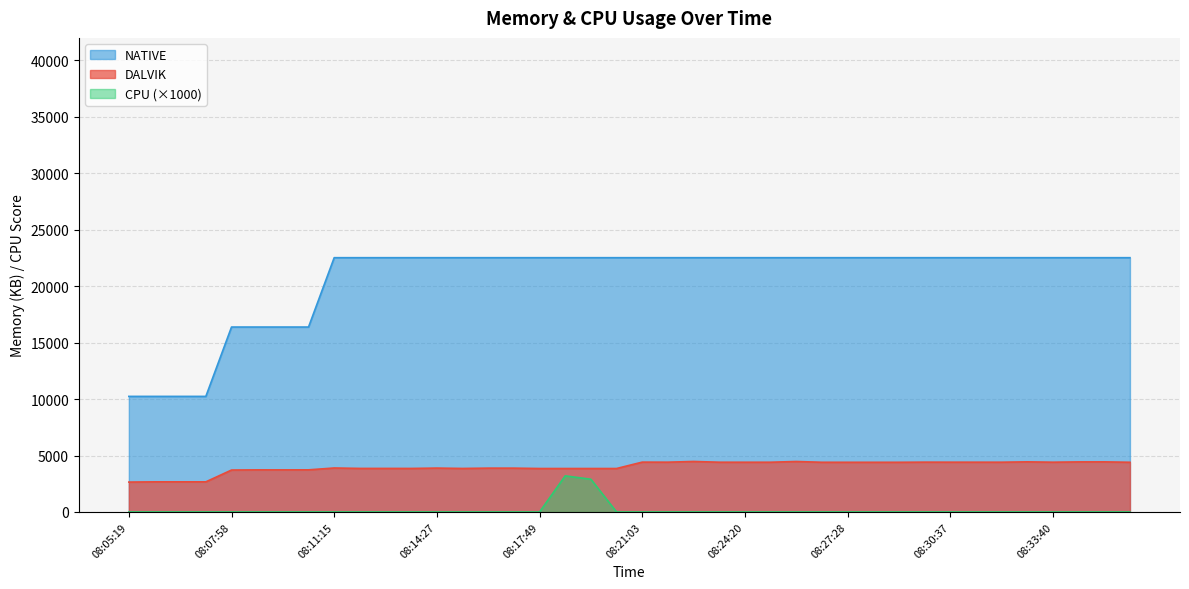

Where does the DALVIK series first go above 4403?

08:21:03